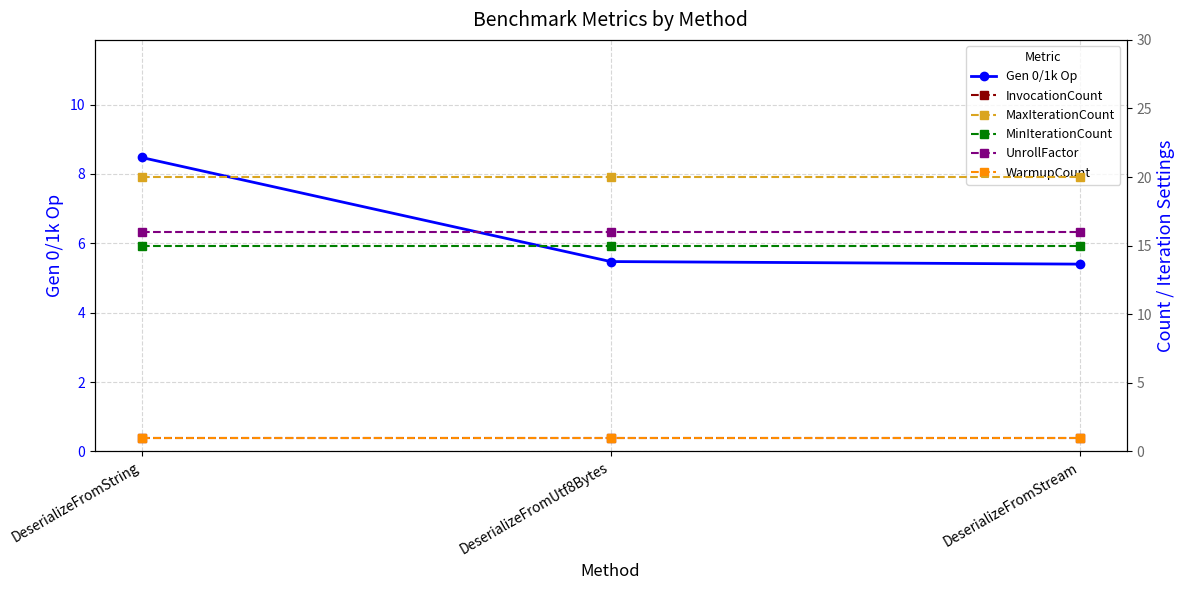

Reading left to right, transcribe all the data shown in this chart.

Gen 0/1k Op: DeserializeFromString=8.5	DeserializeFromUtf8Bytes=5.5	DeserializeFromStream=5.4
InvocationCount: DeserializeFromString=1.0	DeserializeFromUtf8Bytes=1.0	DeserializeFromStream=1.0
MaxIterationCount: DeserializeFromString=20.0	DeserializeFromUtf8Bytes=20.0	DeserializeFromStream=20.0
MinIterationCount: DeserializeFromString=15.0	DeserializeFromUtf8Bytes=15.0	DeserializeFromStream=15.0
UnrollFactor: DeserializeFromString=16.0	DeserializeFromUtf8Bytes=16.0	DeserializeFromStream=16.0
WarmupCount: DeserializeFromString=1.0	DeserializeFromUtf8Bytes=1.0	DeserializeFromStream=1.0